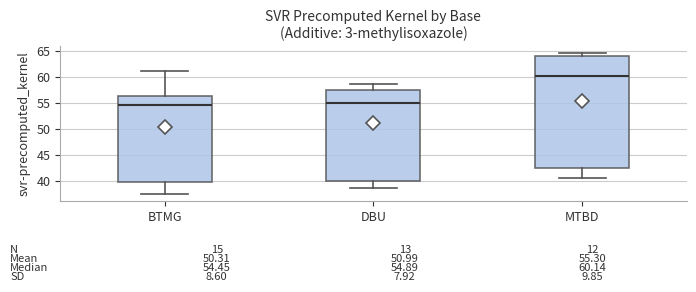

Which box's median line is the highest?

MTBD